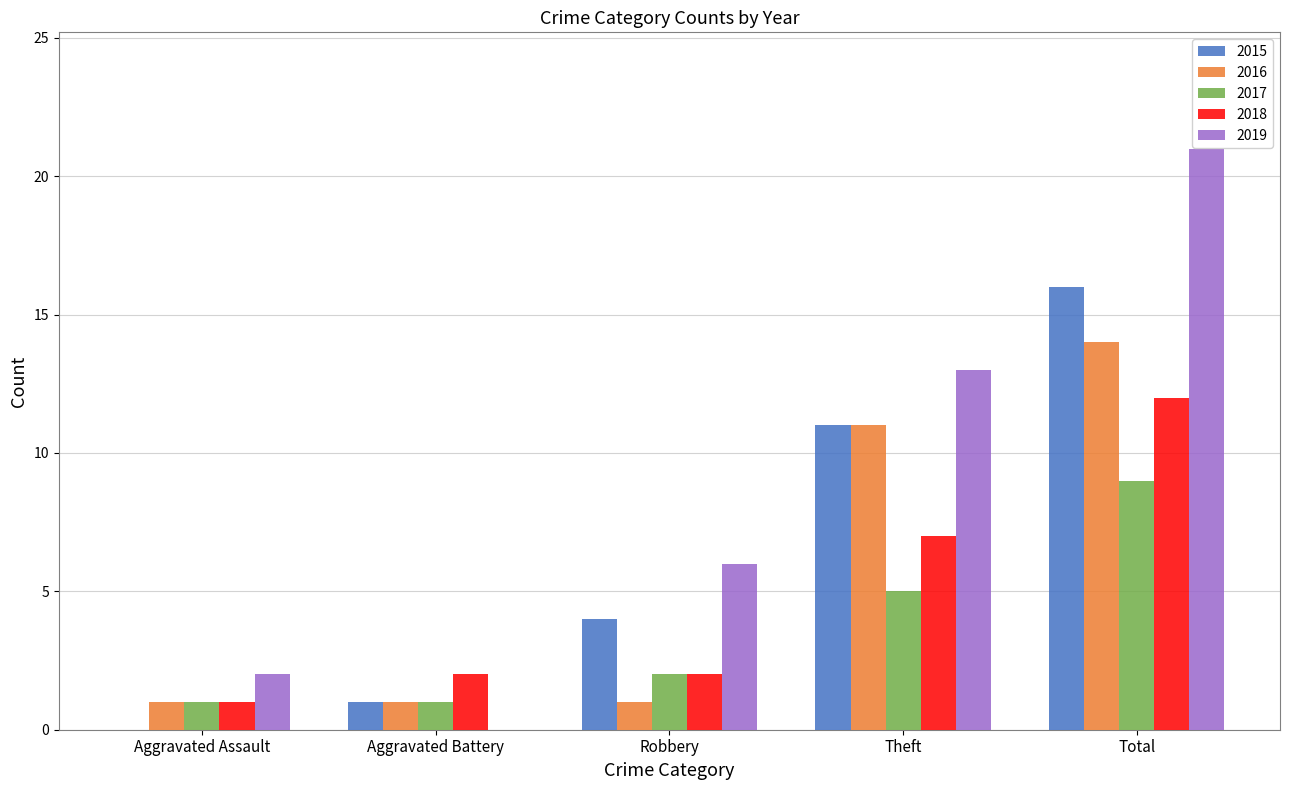

What are all the series names shown in the legend?

2015, 2016, 2017, 2018, 2019